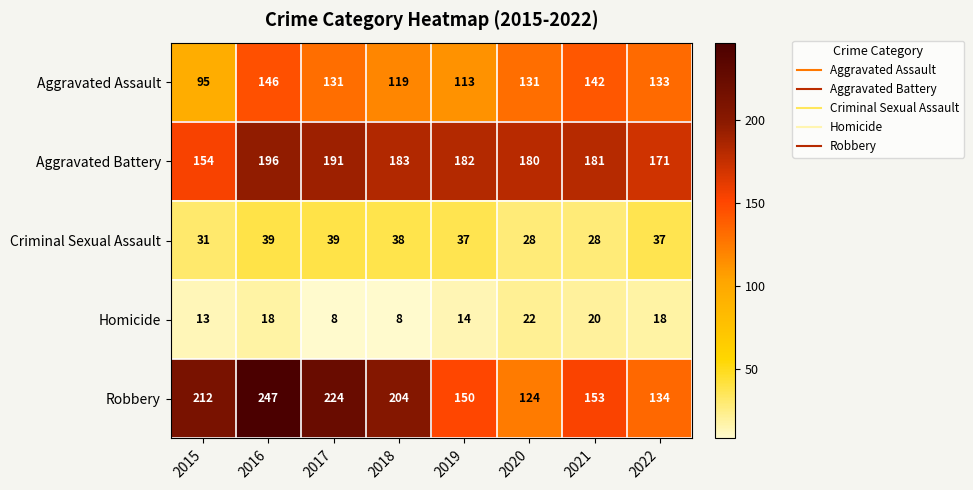

The value of Robbery at 2018 is 204. True or false?

True